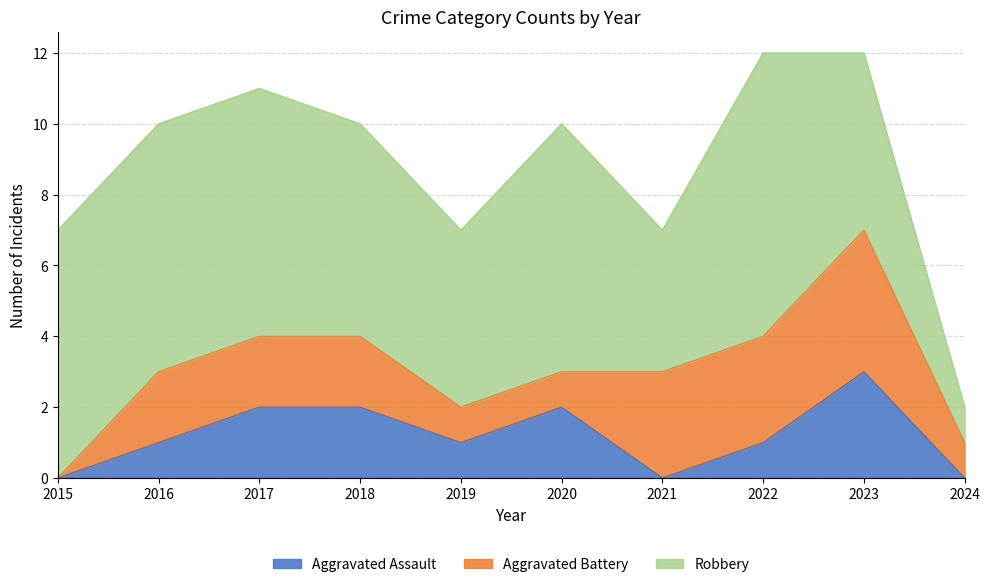

Is it true that Robbery equals 9 at 2023?

False